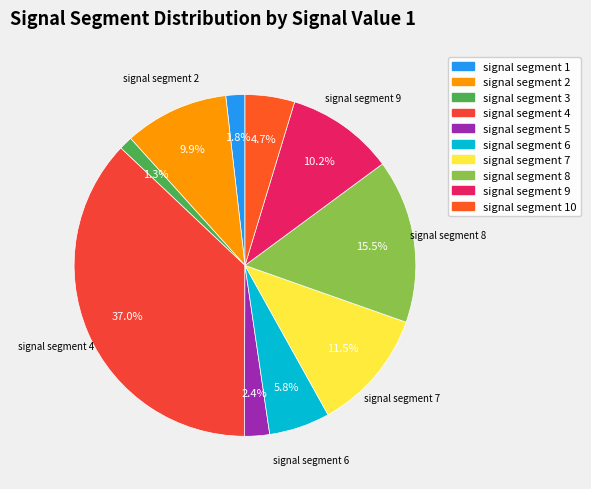

How many segments does this pie chart have?

10